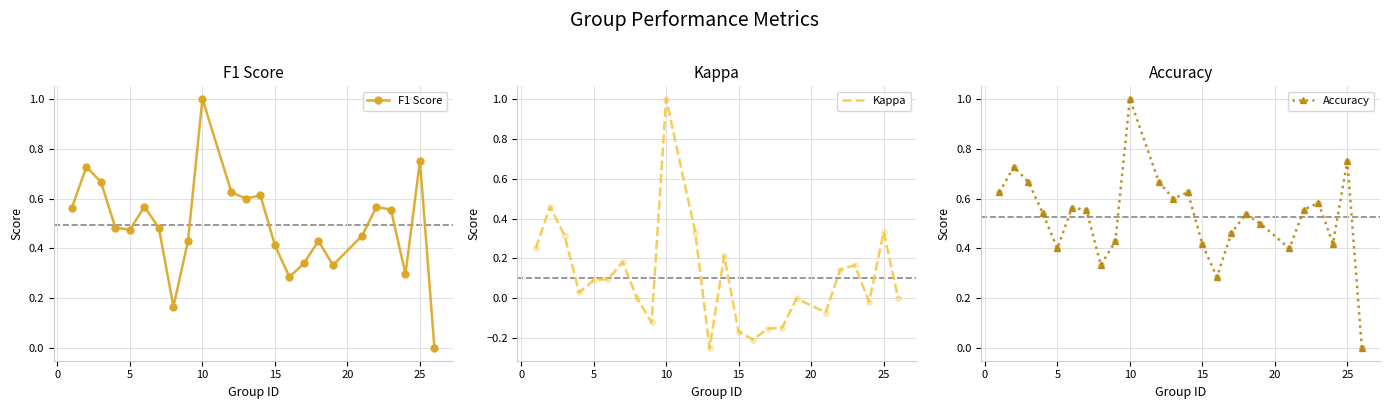

In Accuracy, how many points are lower than both neighbors (excluding endpoints)?

6